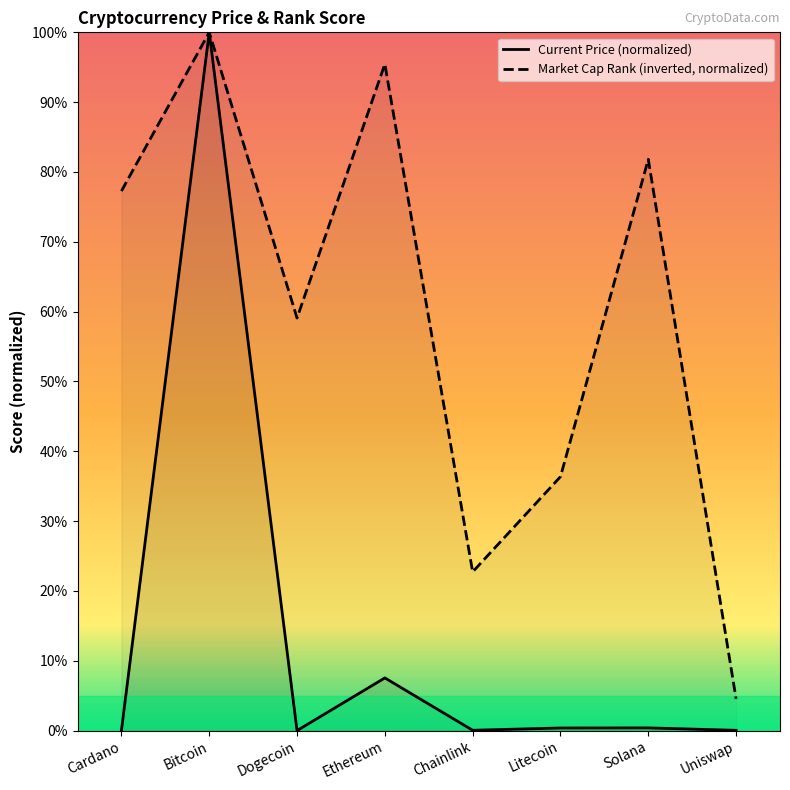

How many interior local peaks does the market_cap_rank series have?

3